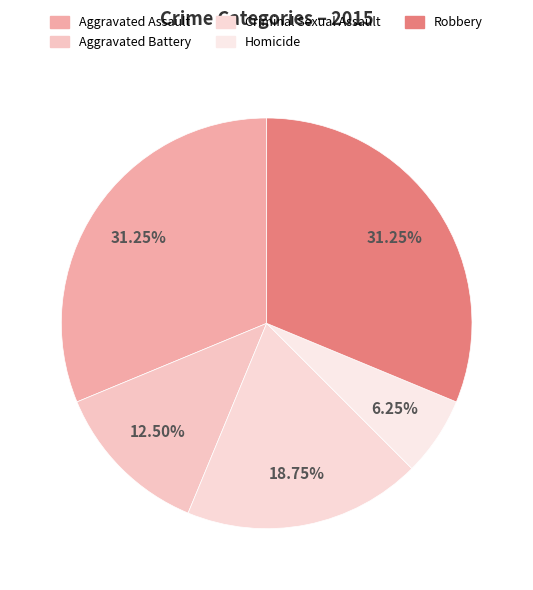

True or false: Robbery accounts for 40% of the total.

False